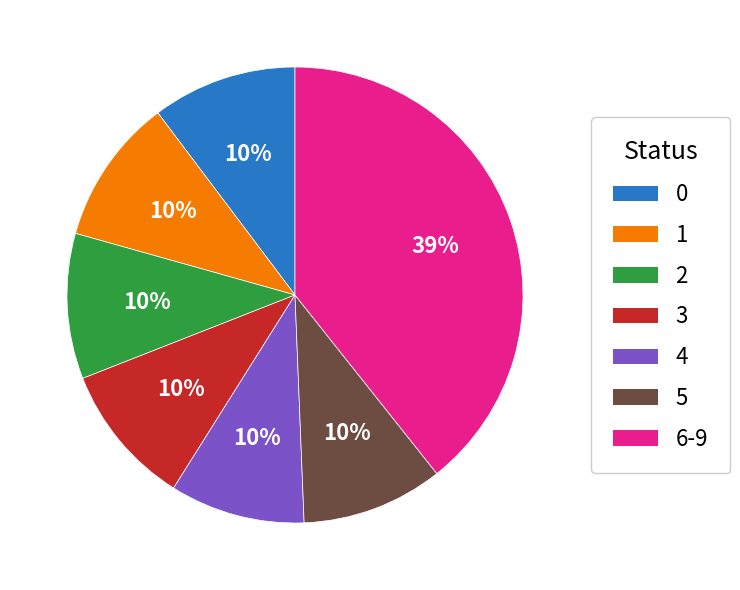

To the nearest percent, what is the average slice percentage?

14%